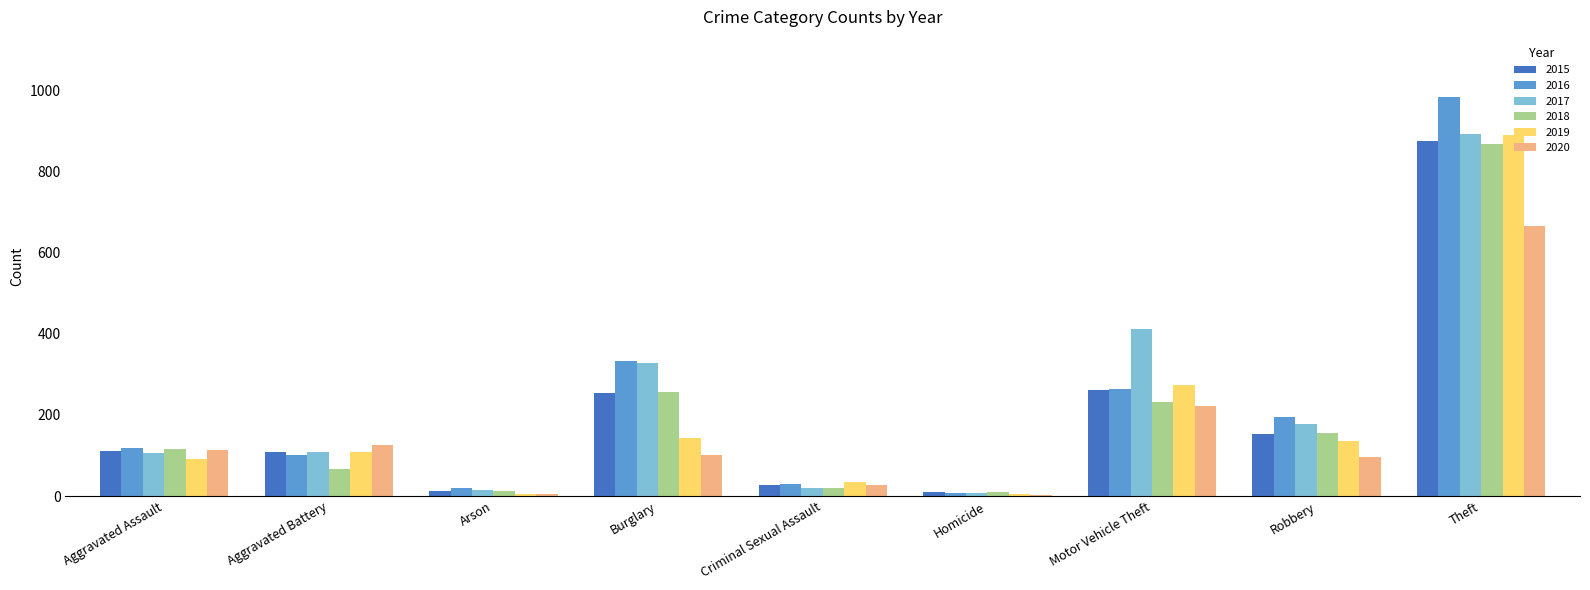

Where is 2017 nearest to the value 450?

Motor Vehicle Theft